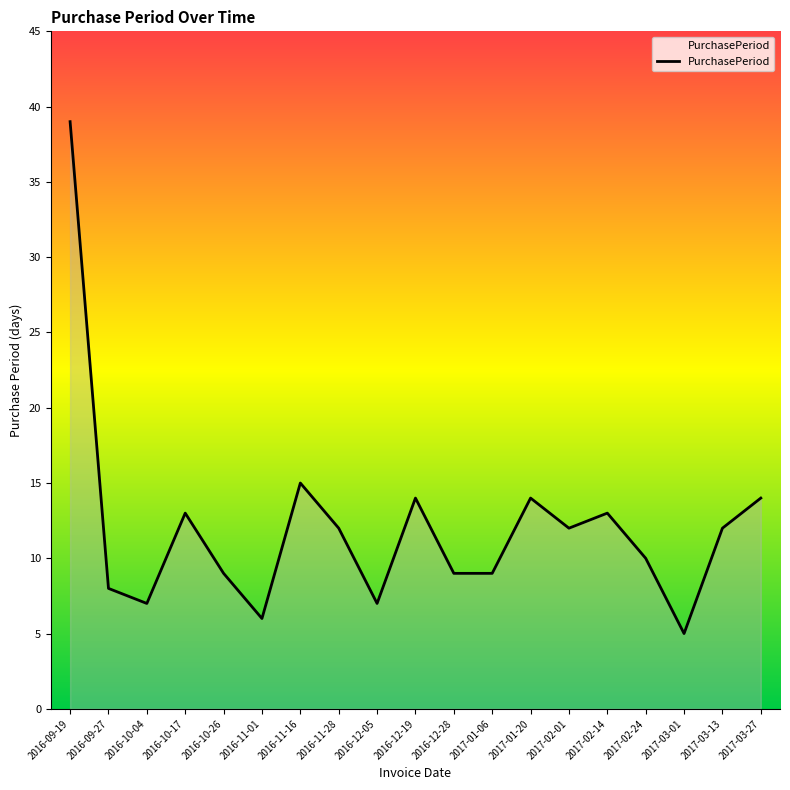

The chart shows a value of 23 at 2017-02-14. True or false?

False